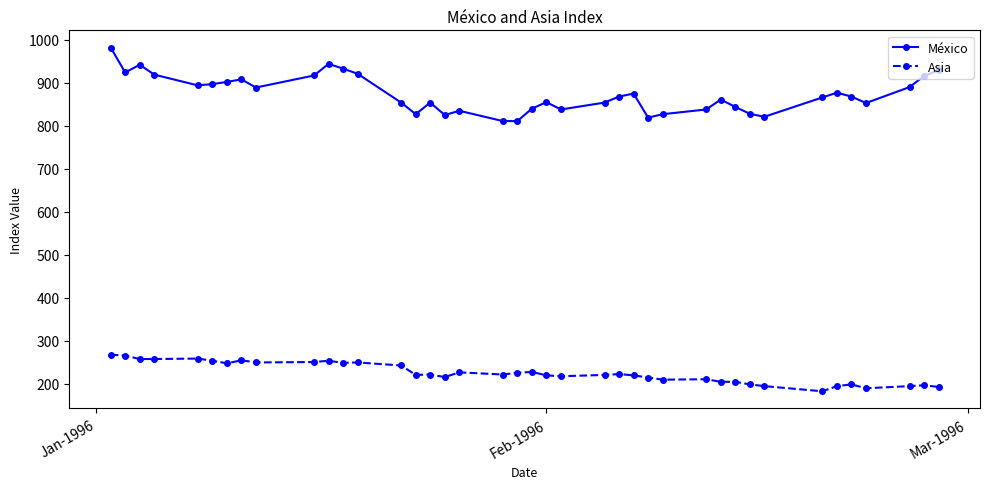

What is the difference between the second highest and second lowest values in the México series?

133